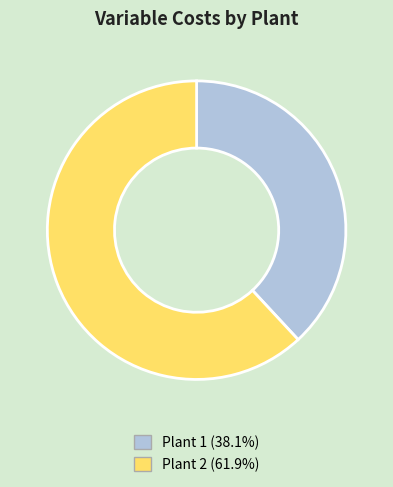

Does any single category account for the majority?

Yes